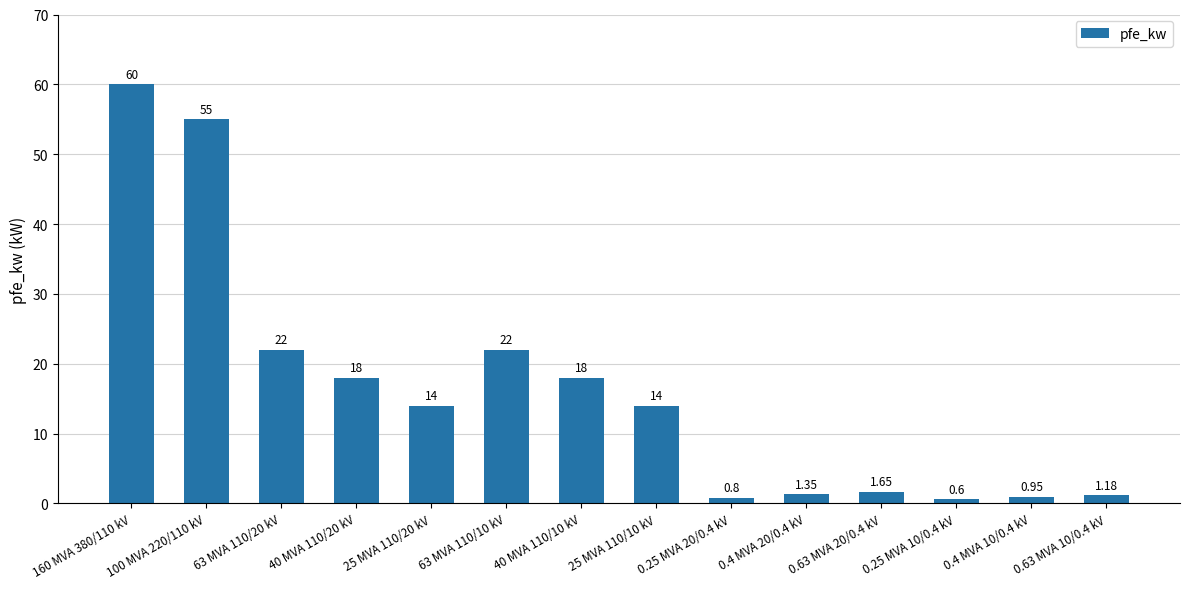

Approximately how many times larger is the value at 40 MVA 110/20 kV compared to 25 MVA 110/20 kV?

1.3